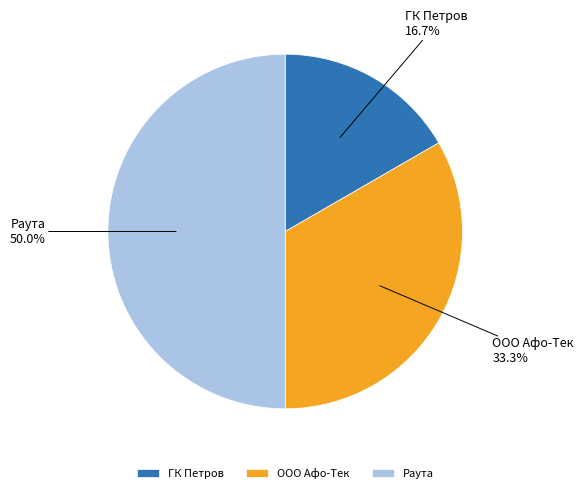

Which category has the smallest portion of the pie?

ГК Петров